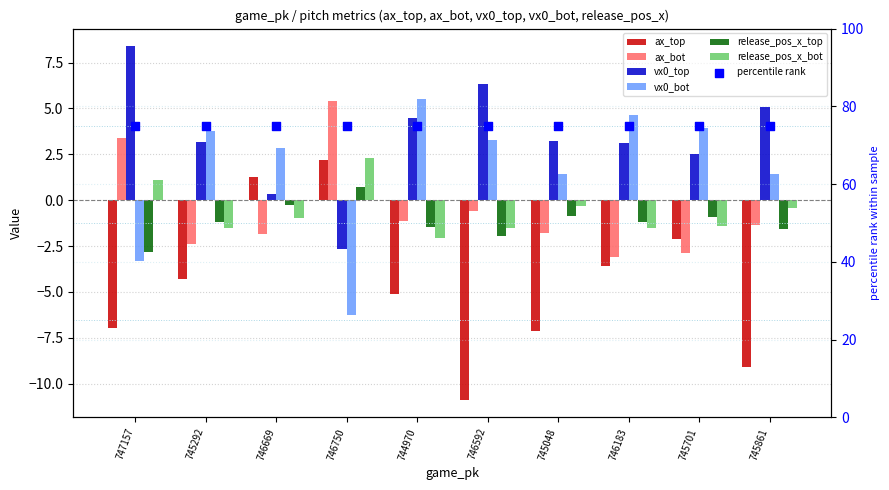

Which series has the largest Y range (max minus min)?

ax_top